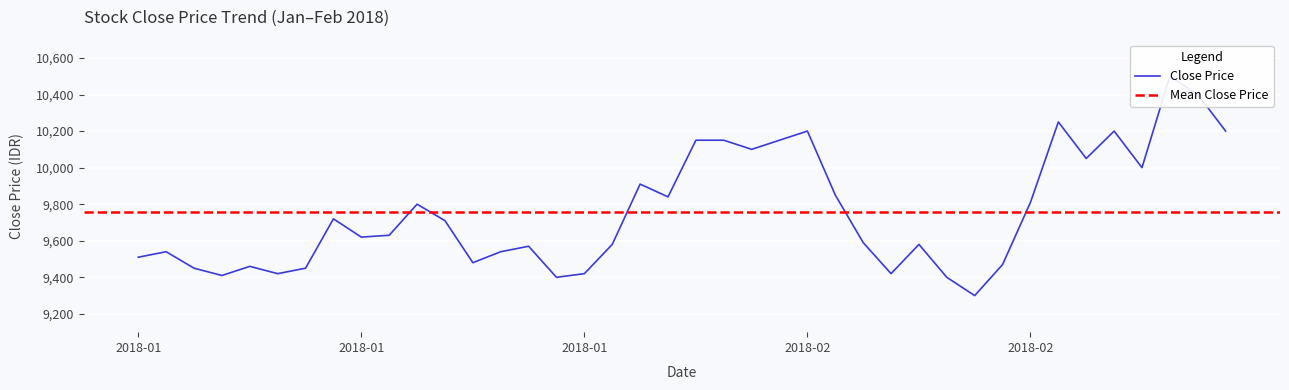

Rank the categories by value from highest to lowest.

2018-02-23, 2018-02-26, 2018-02-19, 2018-02-02, 2018-02-21, 2018-02-27, 2018-01-29, 2018-01-30, 2018-02-01, 2018-01-31, 2018-02-20, 2018-02-22, 2018-01-25, 2018-02-05, 2018-01-26, 2018-02-14, 2018-01-15, 2018-01-10, 2018-01-16, 2018-01-12, 2018-01-11, 2018-02-06, 2018-01-24, 2018-02-08, 2018-01-19, 2018-01-02, 2018-01-18, 2018-01-01, 2018-01-17, 2018-02-13, 2018-01-05, 2018-01-03, 2018-01-09, 2018-01-08, 2018-01-23, 2018-02-07, 2018-01-04, 2018-01-22, 2018-02-09, 2018-02-12